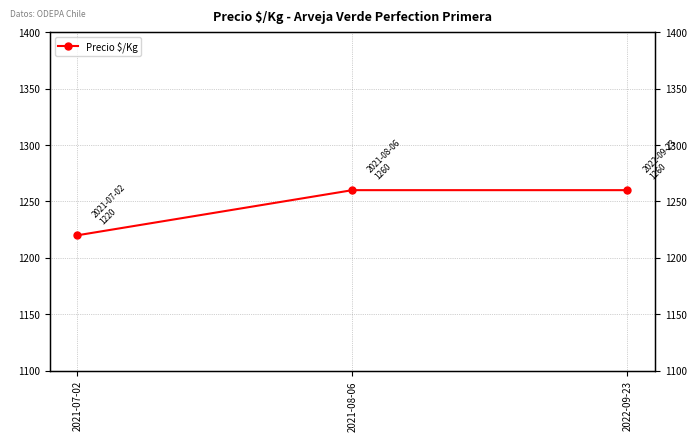

How many values are between 1220 and 1260?

3